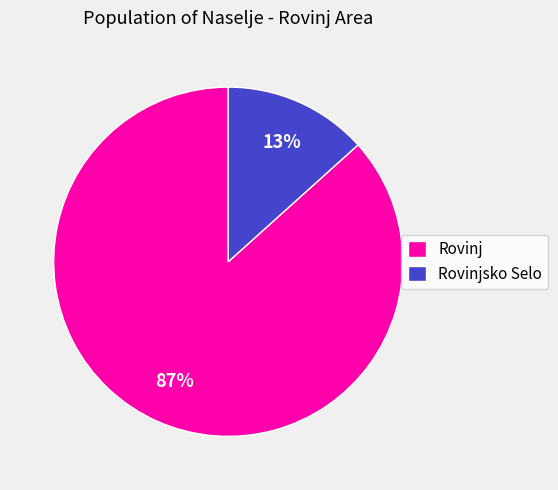

Rank the categories by value from lowest to highest.

Rovinjsko Selo, Rovinj